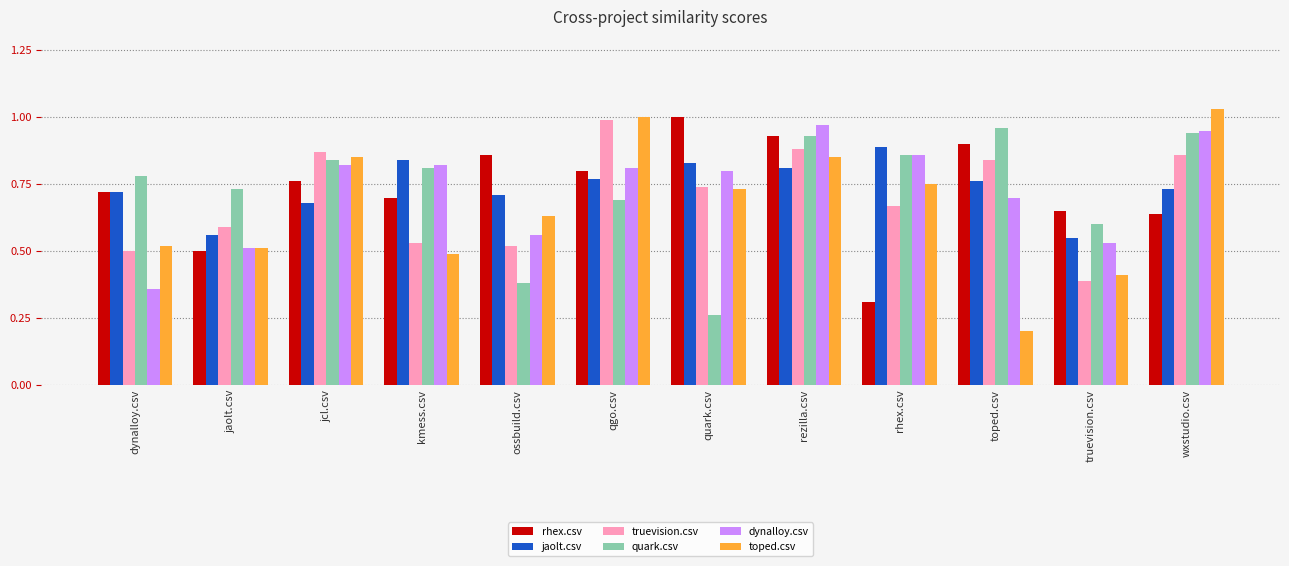

How many groups of bars are there?

12